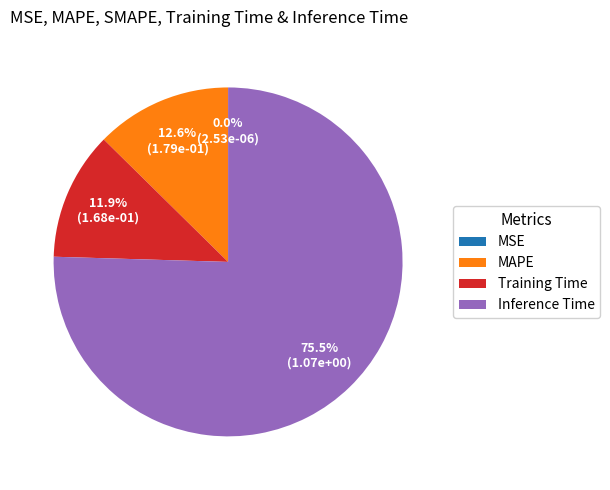

Is there a majority slice in this chart?

Yes